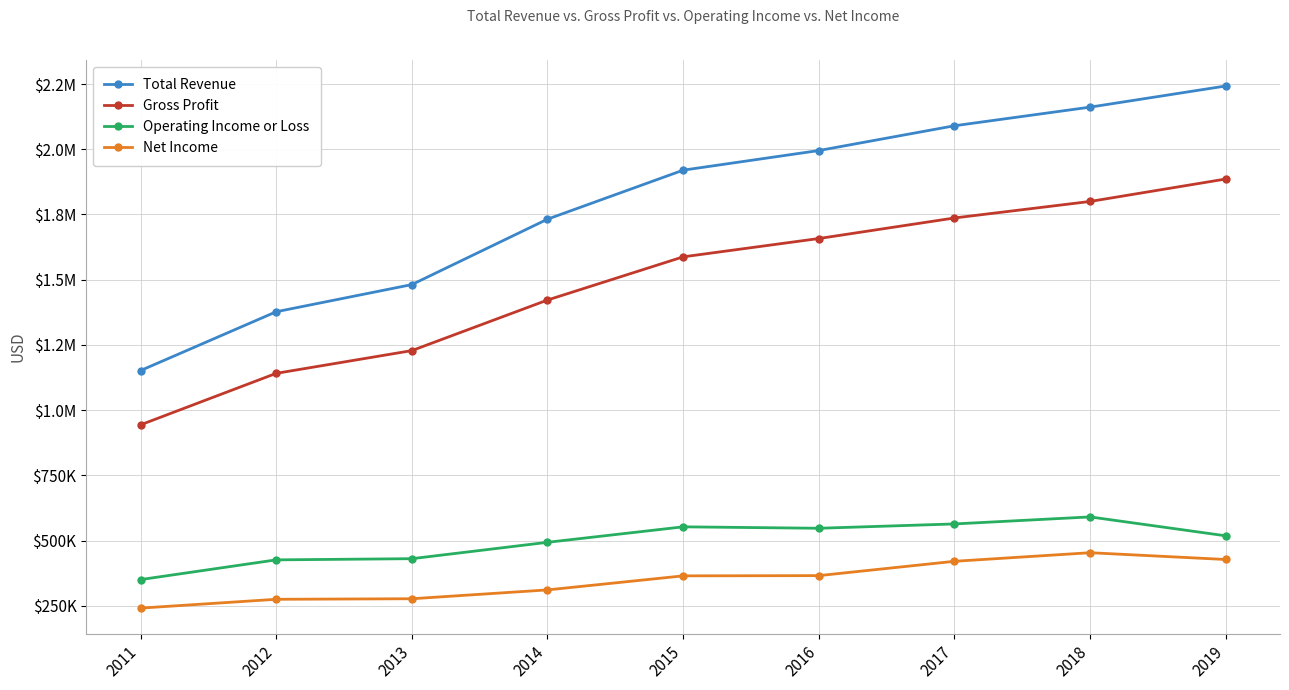

Does the chart have visible grid lines?

Yes